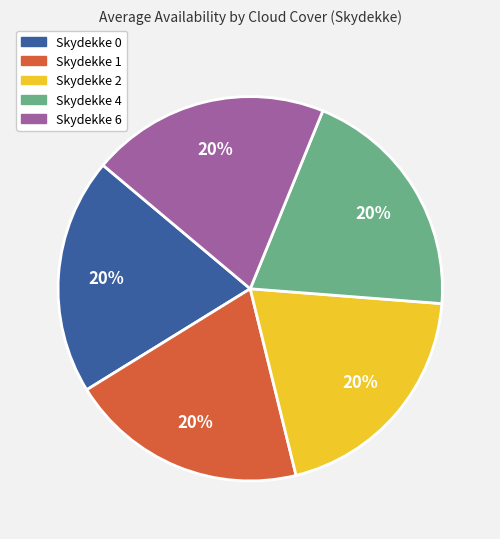

To the nearest percent, what is the combined percentage of Skydekke 4 and Skydekke 0?

40%